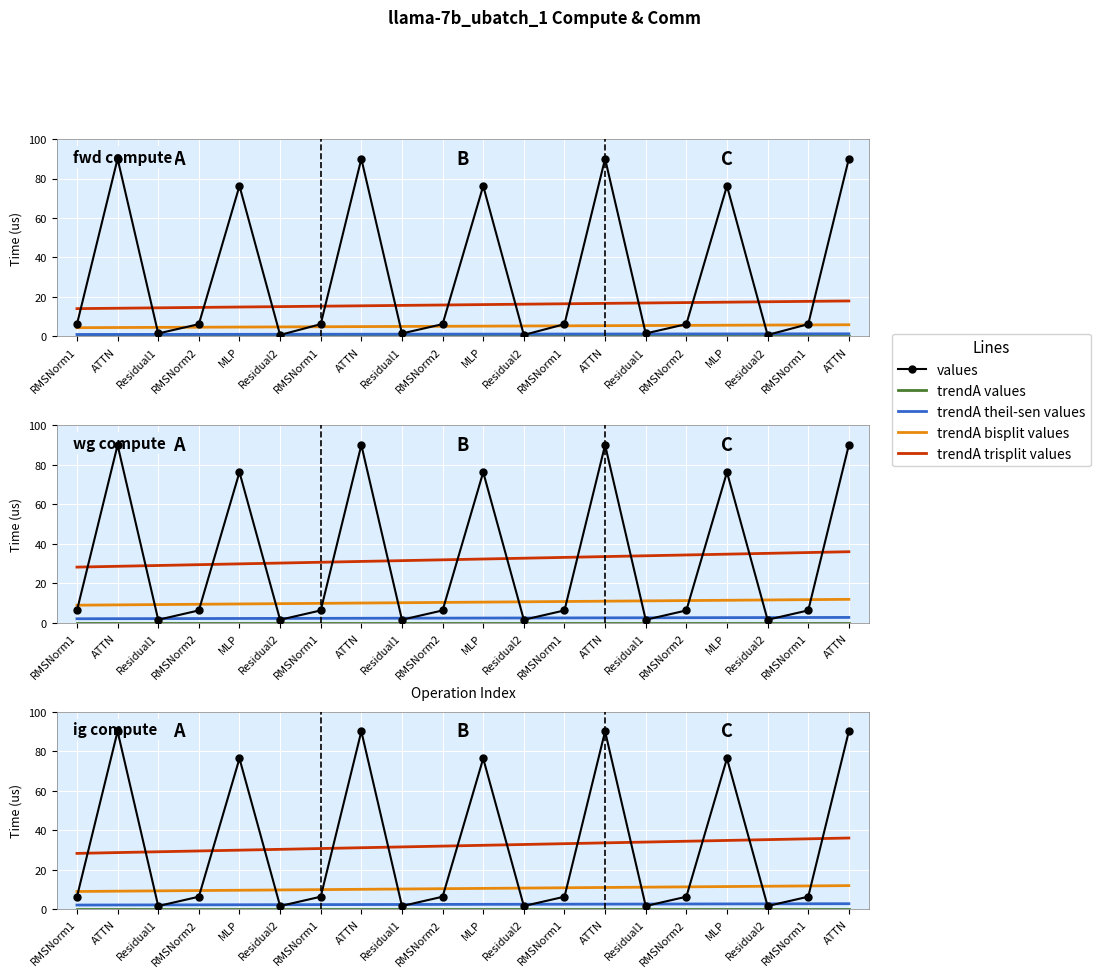

The values series shows 0.8 at Residual1. True or false?

False